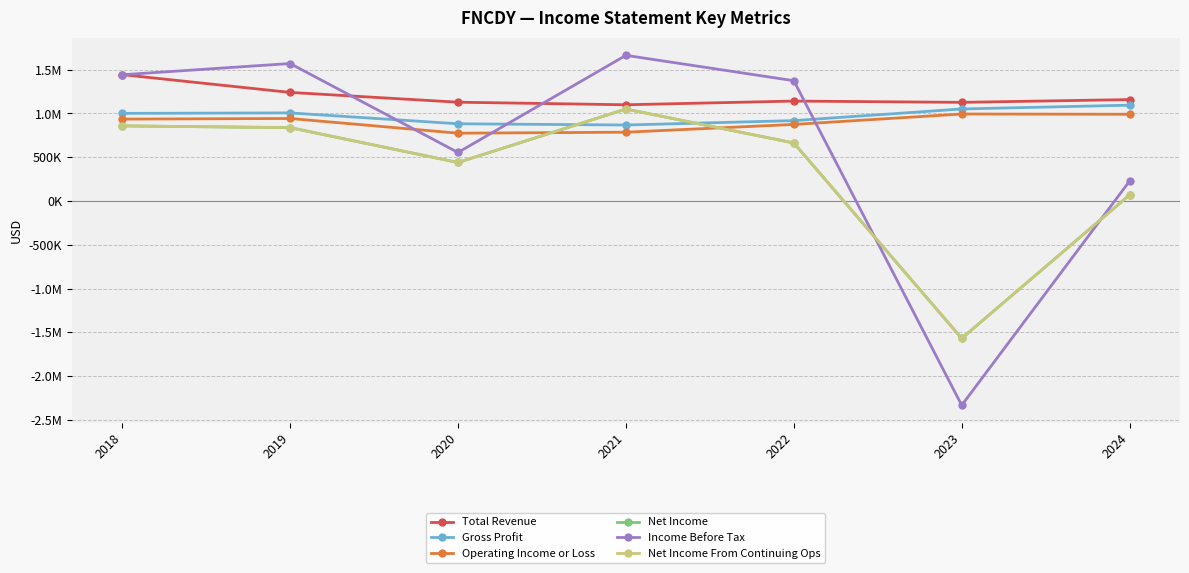

What is the total value across all series at 2022?

5635900